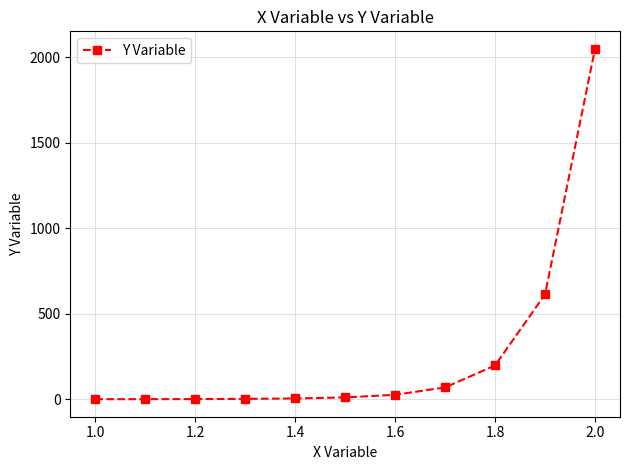

What is the difference between the maximum and second lowest values?

2046.8